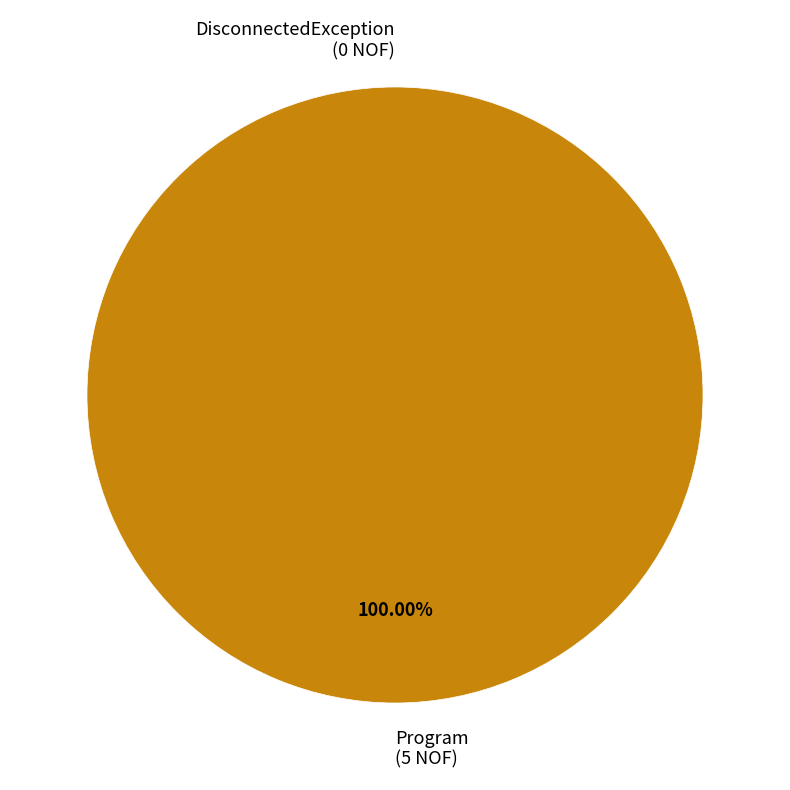

What is the change in value from DisconnectedException to Program?

+5